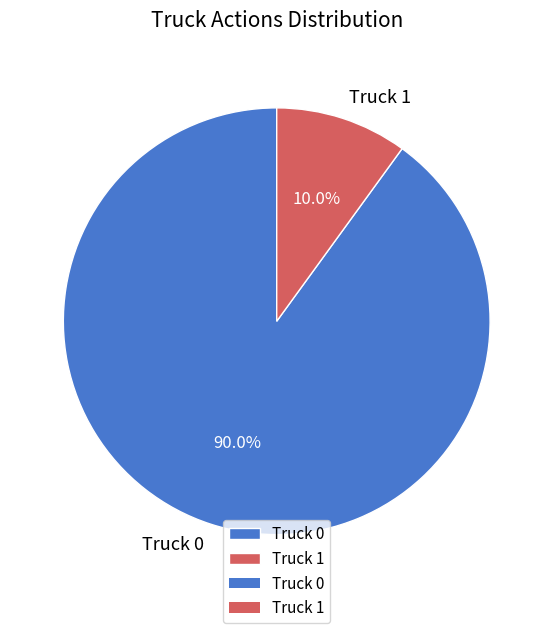

How many slices are in this pie chart?

2